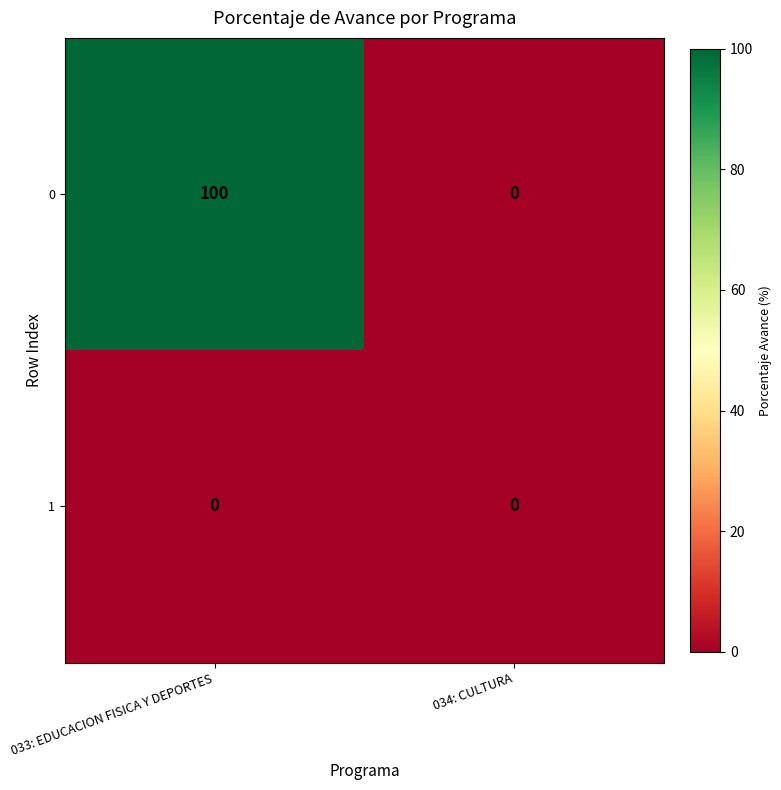

What is the spread (max minus min) of values at 033: EDUCACION FISICA Y DEPORTES?

100